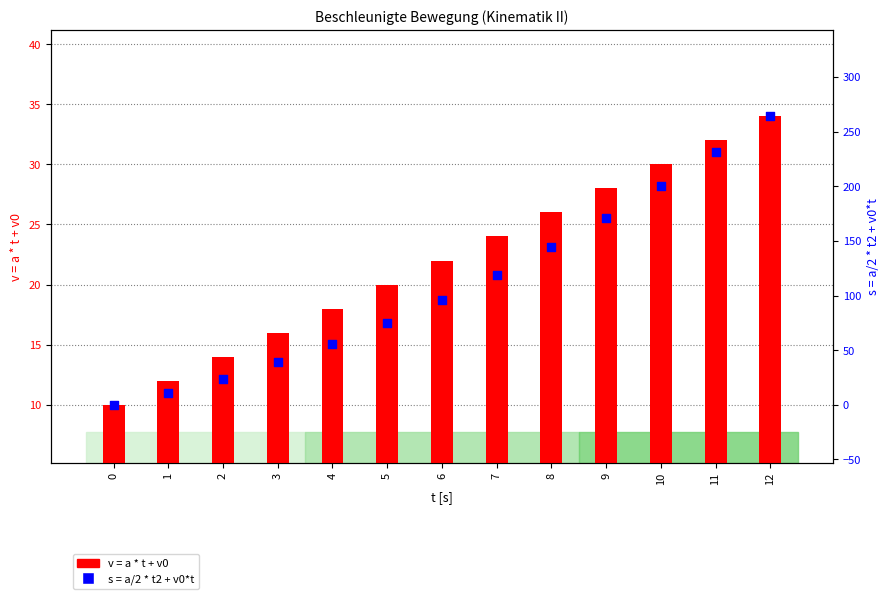

Is the value of v = a * t + v0 at 4 greater than the value of s = a/2 * t2 + v0*t at 2?

No